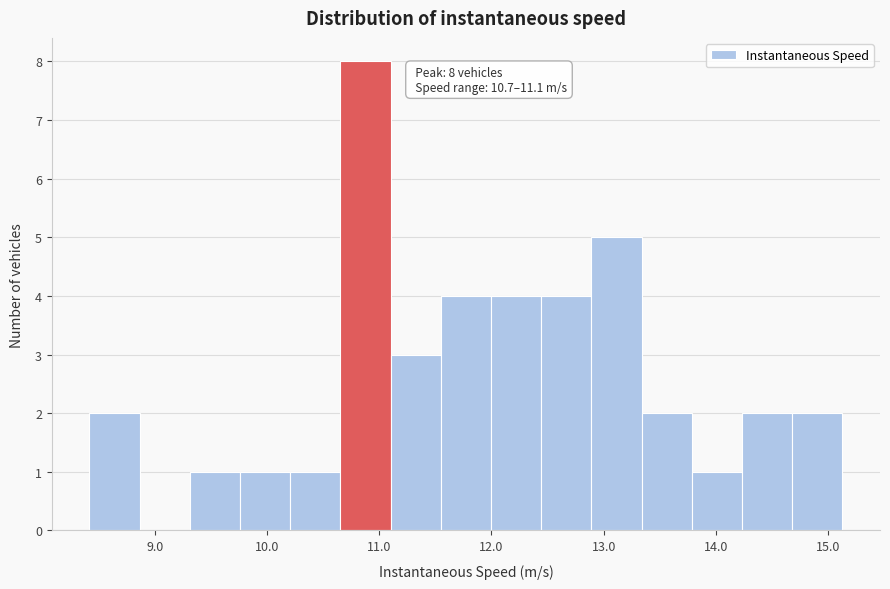

Which range on the x-axis has the tallest bar?

10.7 to 11.1